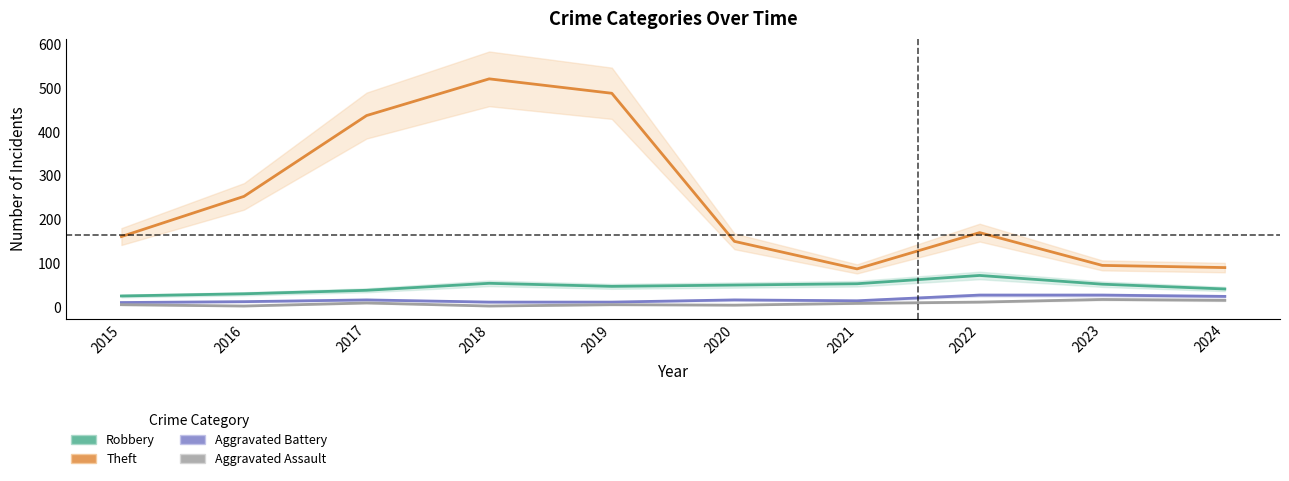

Does the chart have visible grid lines?

No